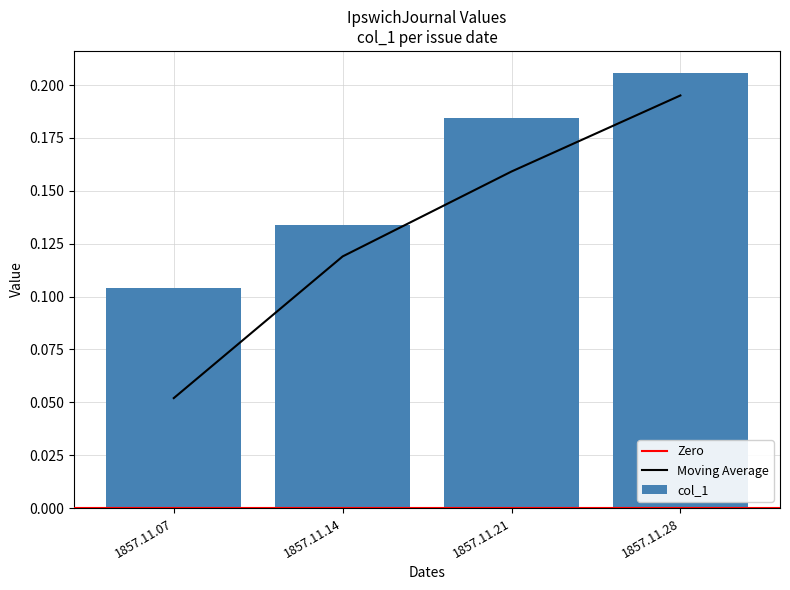

What is the sum of all values?

0.6